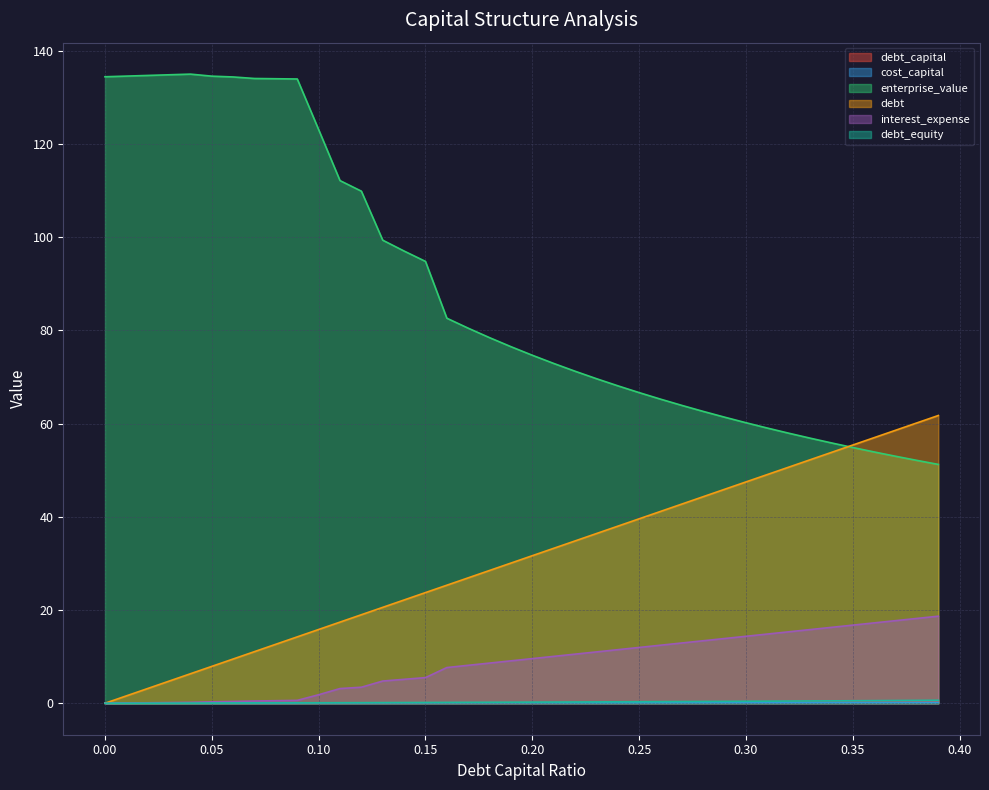

At which category does the chart reach its peak across all series?

0.04